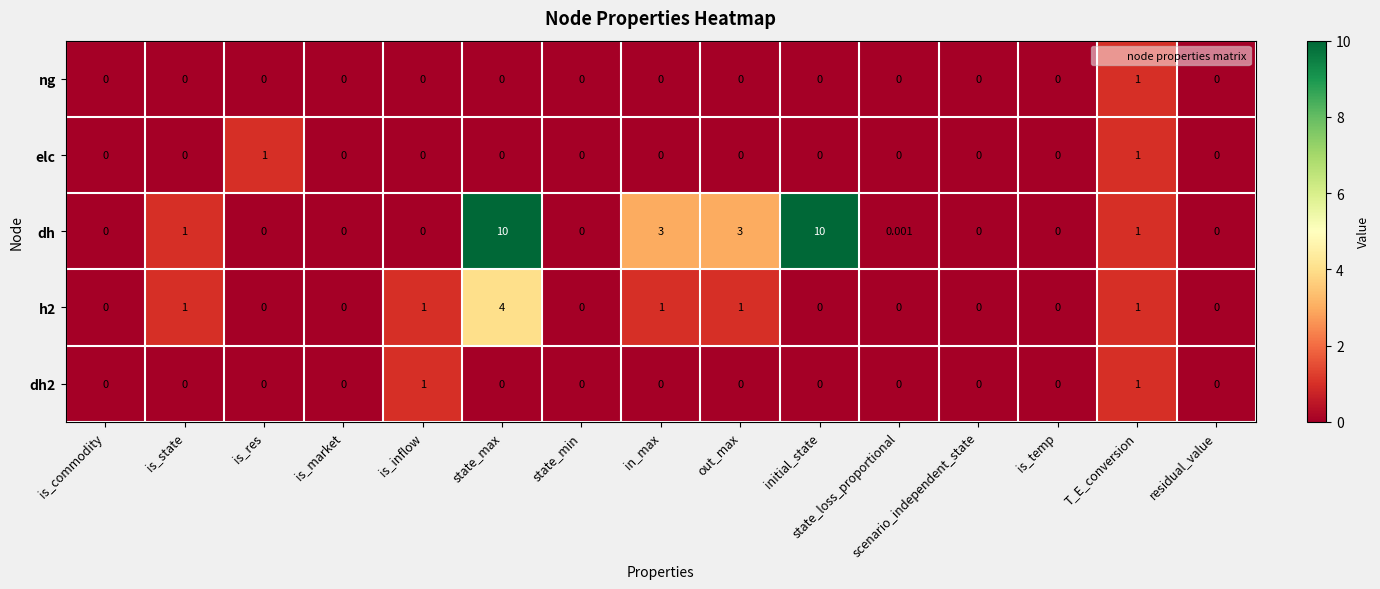

Is the value of h2 at in_max greater than the value of dh at is_res?

Yes